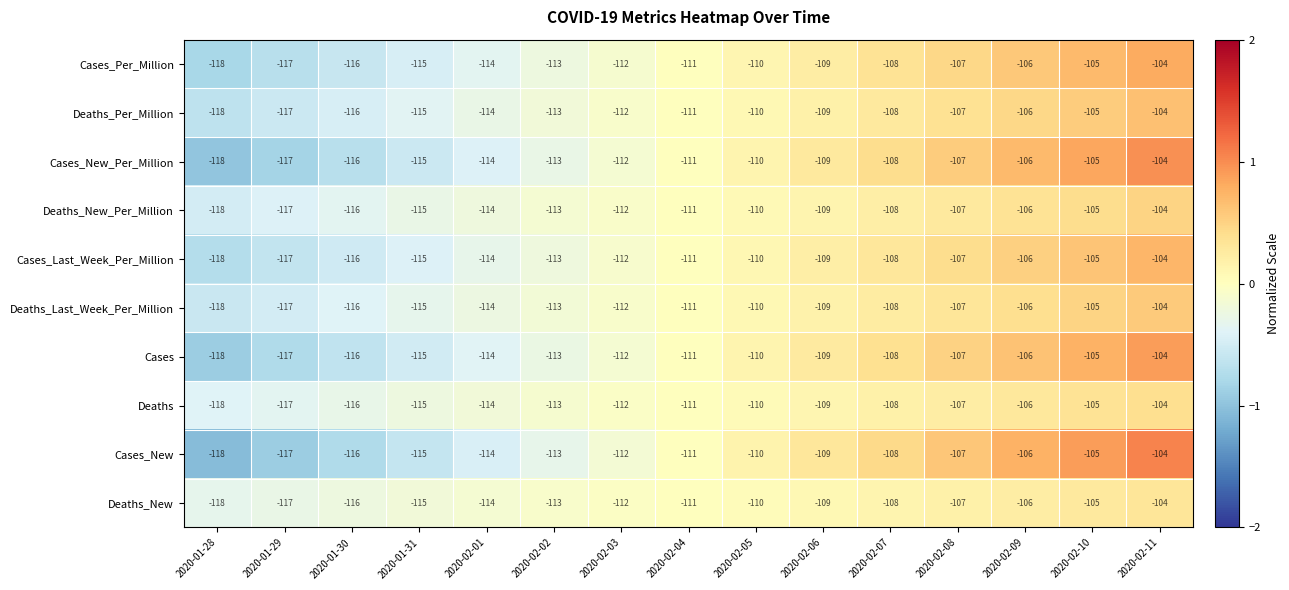

What is the difference between the maximum and minimum values in the Deaths series?

14